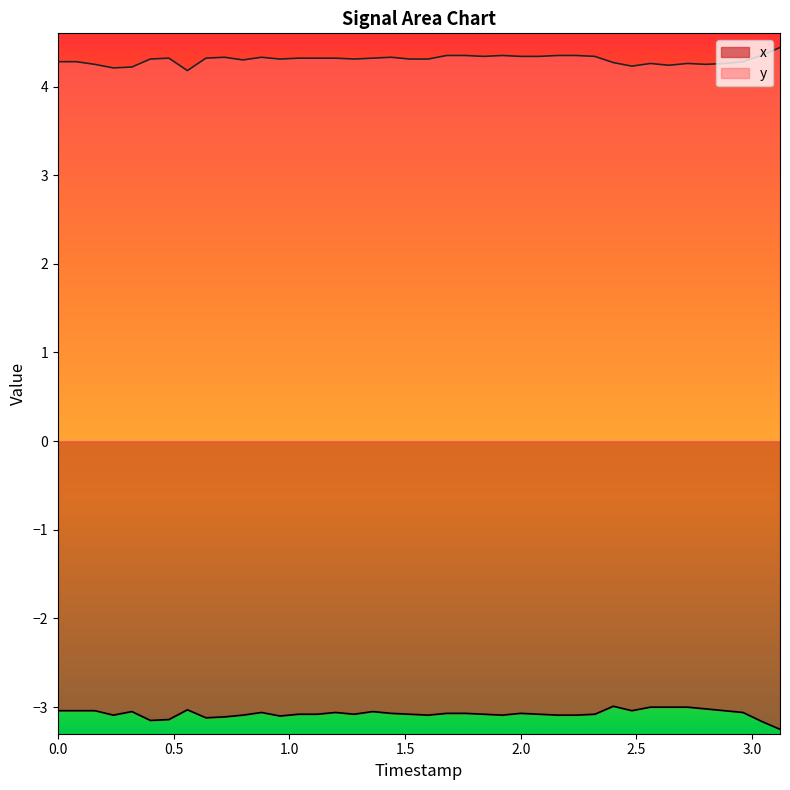

List the series in order of their peak value, highest first.

y, x